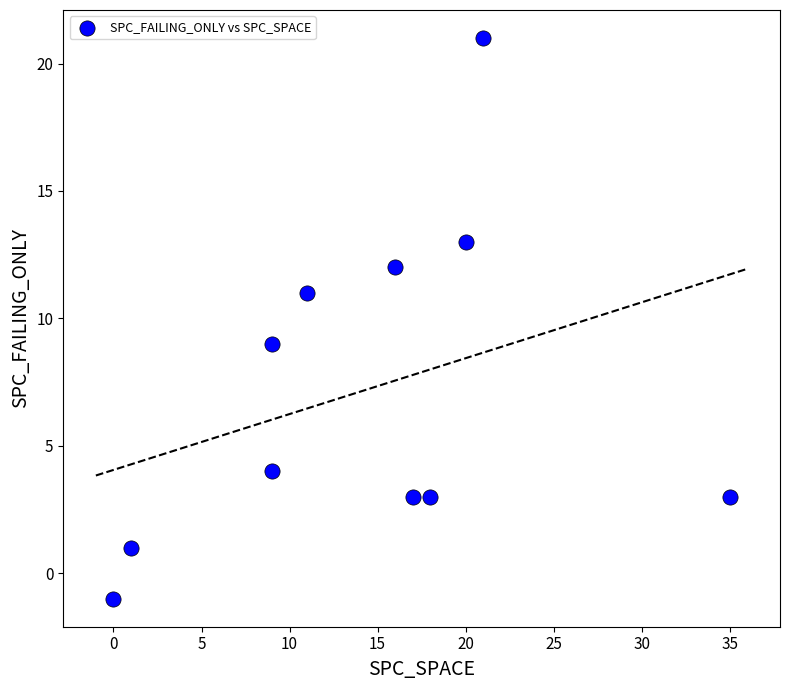

What is the average X value?

14